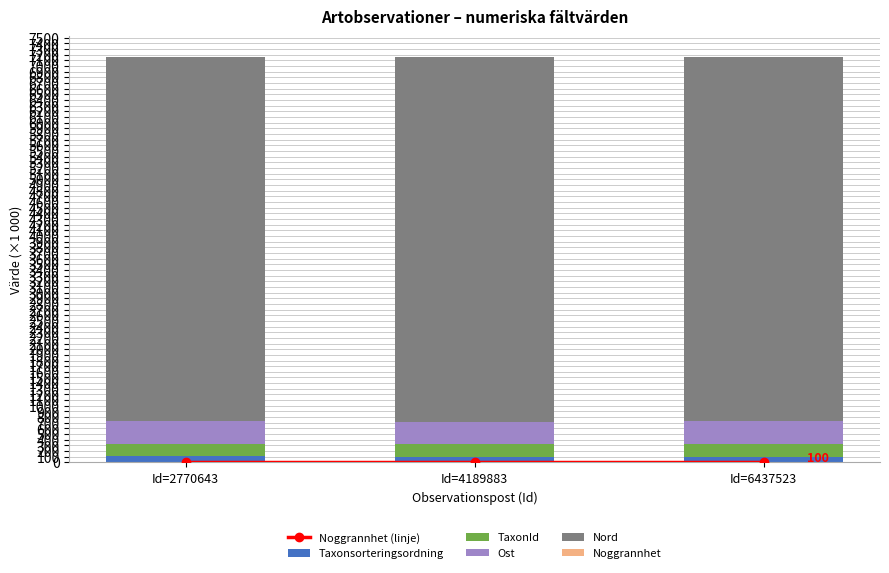

Reading left to right, transcribe all the data shown in this chart.

Noggrannhet (linje): 0.1	0.1	0.1
Taxonsorteringsordning: 107.0	95.5	100.5
TaxonId: 220.3	221.9	225.0
Ost: 399.1	399.1	399.1
Nord: 6440.8	6440.8	6440.8
Noggrannhet: 0.1	0.1	0.1